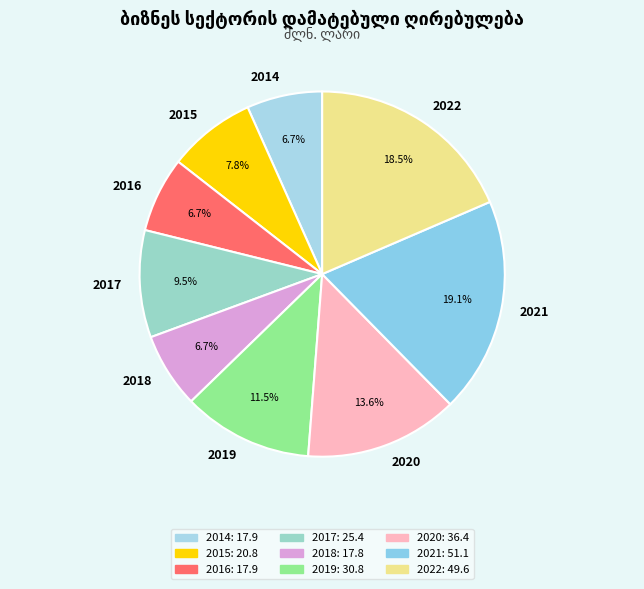

What portion of the pie excludes 2018?

93.3%